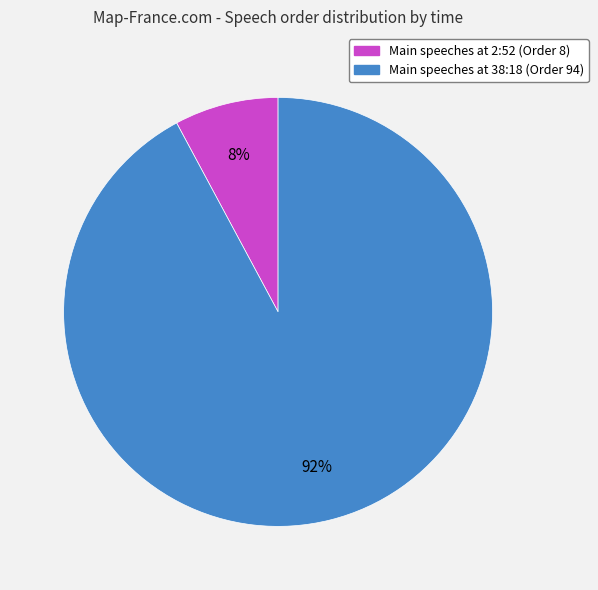

To the nearest percent, what is the difference between the largest and smallest slice percentages?

84%